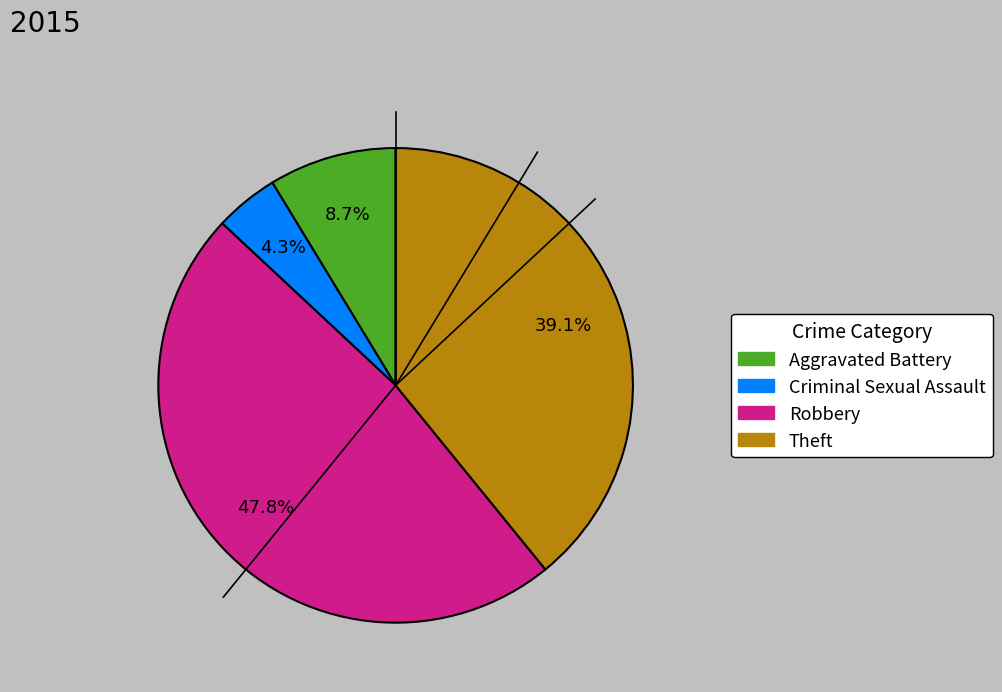

Does Theft account for over 50% of the chart?

No